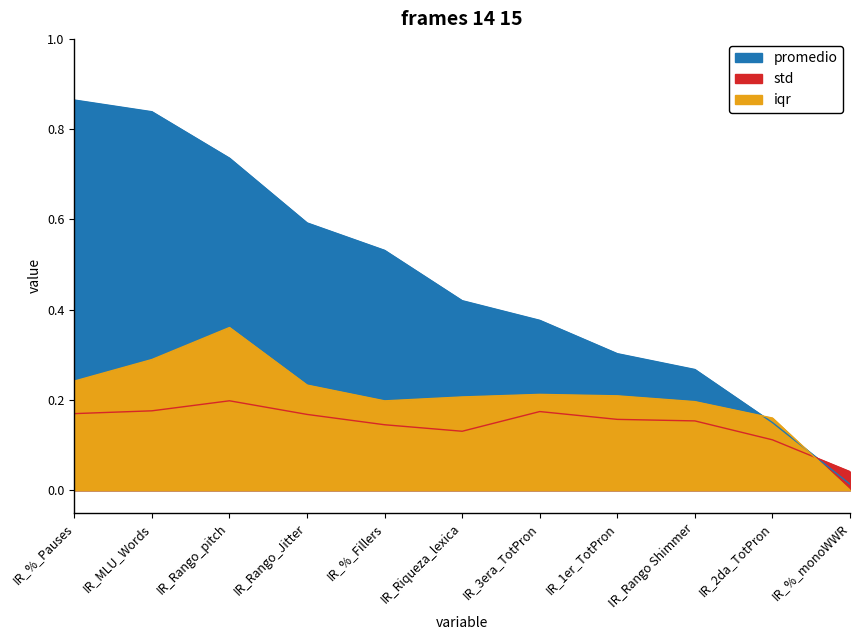

True or false: std has more than 2 points higher than both neighbors.

False